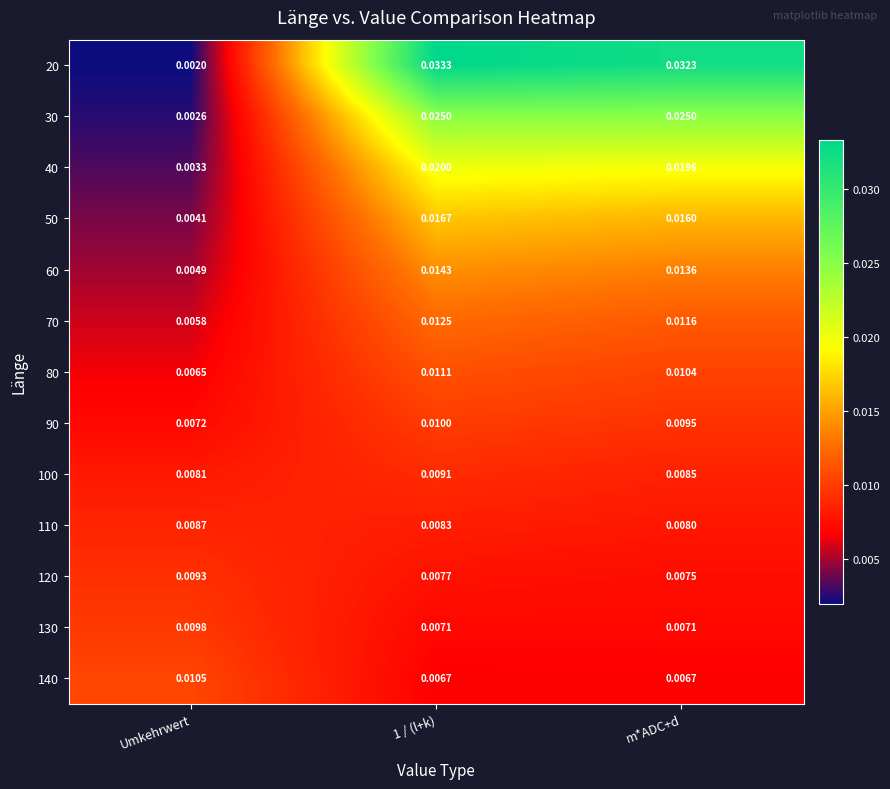

Which category has the lowest value across all series?

Umkehrwert